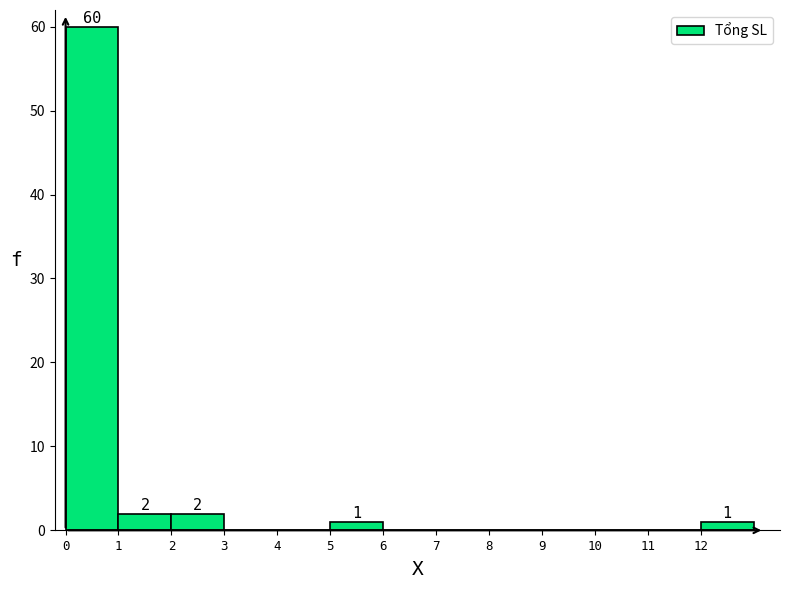

Which range on the x-axis has the tallest bar?

0 to 1